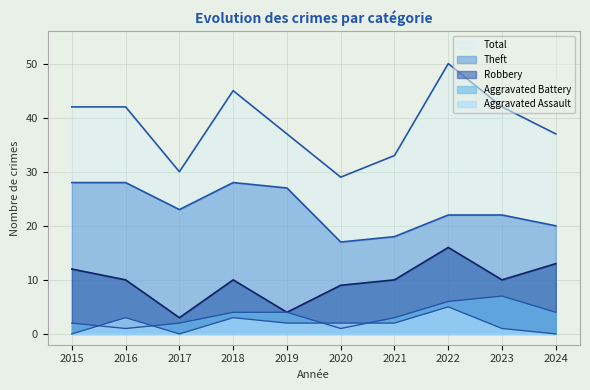

Where is the first local minimum for Total?

2017